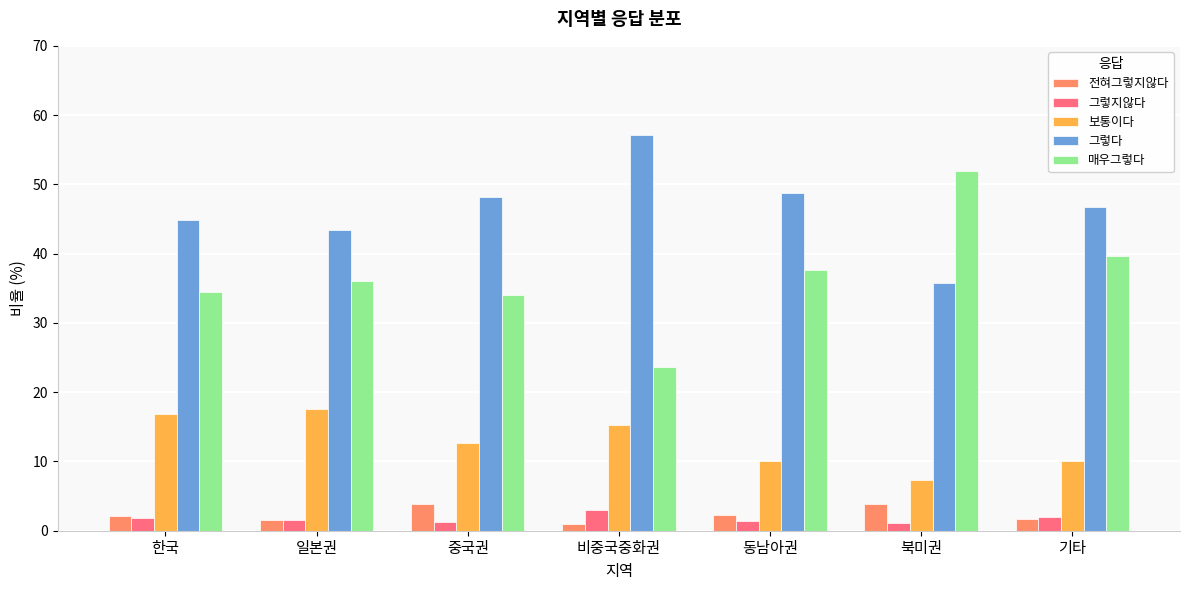

What is the value of the 전혀그렇지않다 bar at the 6th from the left?

3.9